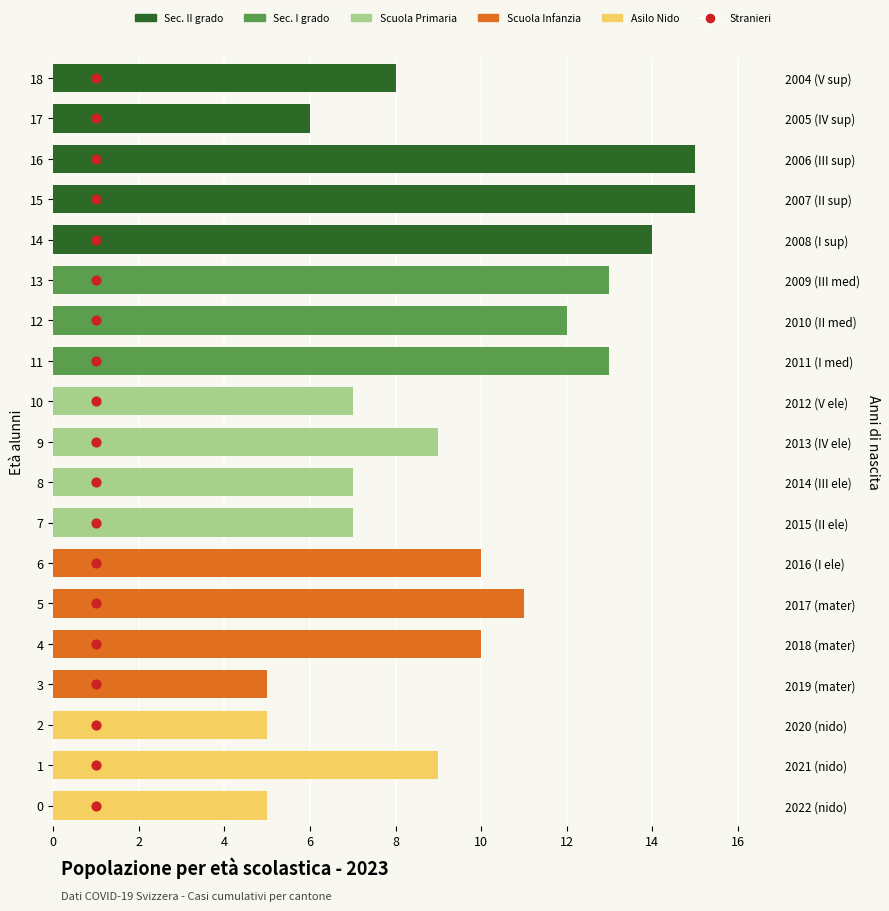

Which series has the largest Y range (max minus min)?

Stranieri